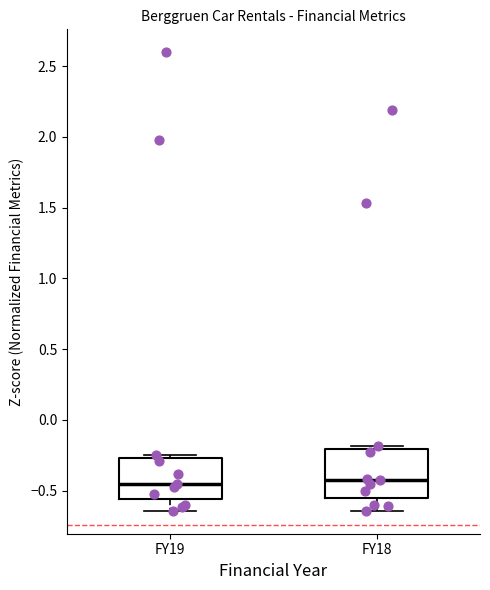

Reading left to right, read every box against the y-axis: the position of its median line, the range the box covers, and the ends of its whiskers. The values are not printed on the chart, so give them approximately, as read against the axis.

FY19: median -0.45, box -0.55 to -0.25, whiskers -0.65 to -0.25 (just above the box's upper edge)
FY18: median -0.45, box -0.55 to -0.20, whiskers -0.65 to -0.20 (just above the box's upper edge)